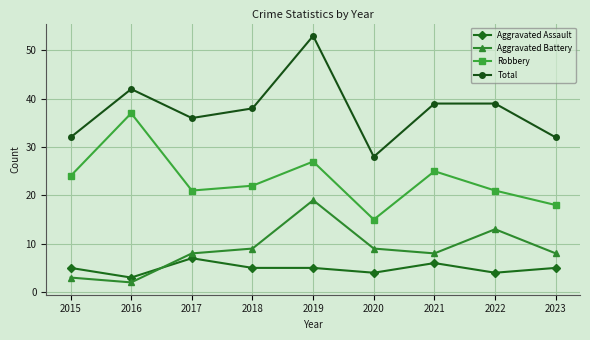

The Aggravated Battery series shows 8 at 2023. True or false?

True